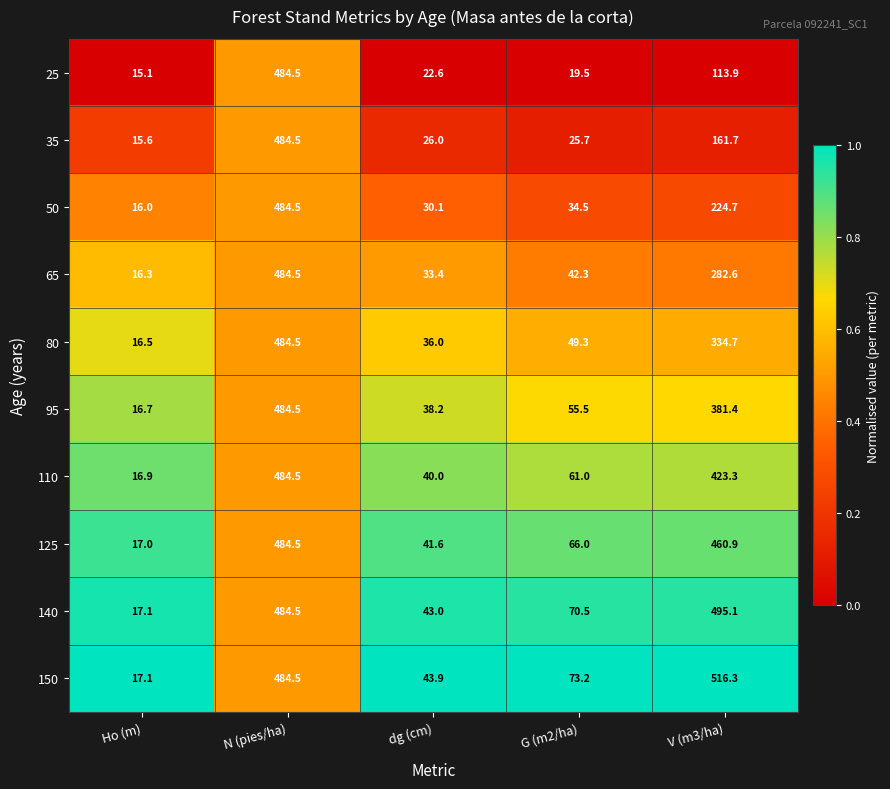

True or false: 150 has a value of 484.5 at N (pies/ha).

True